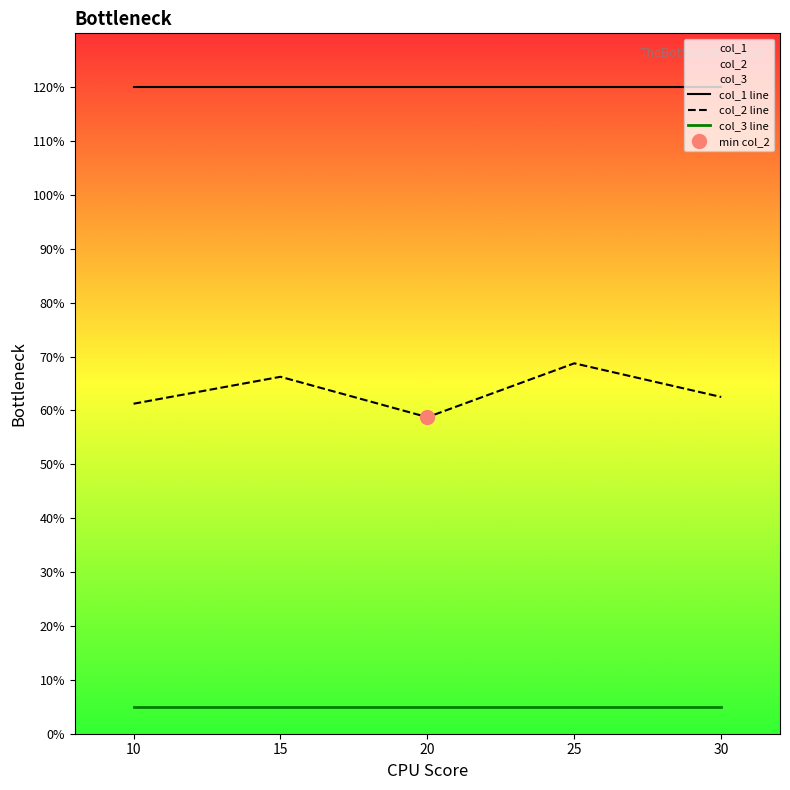

True or false: col_3 line and col_1 line intersect in this chart.

False